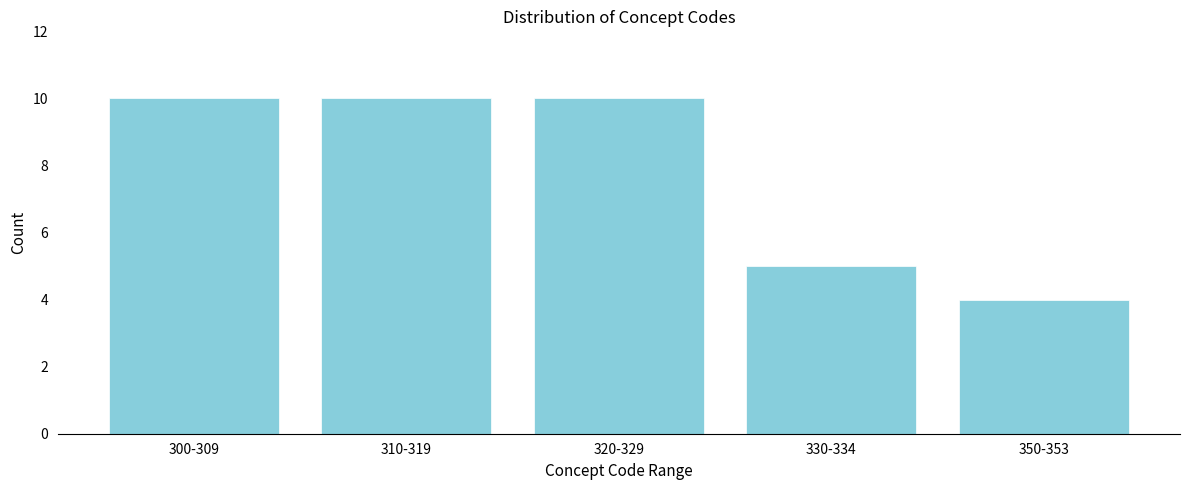

Reading right to left, extract all data points from this chart.

350-353=4	330-334=5	320-329=10	310-319=10	300-309=10